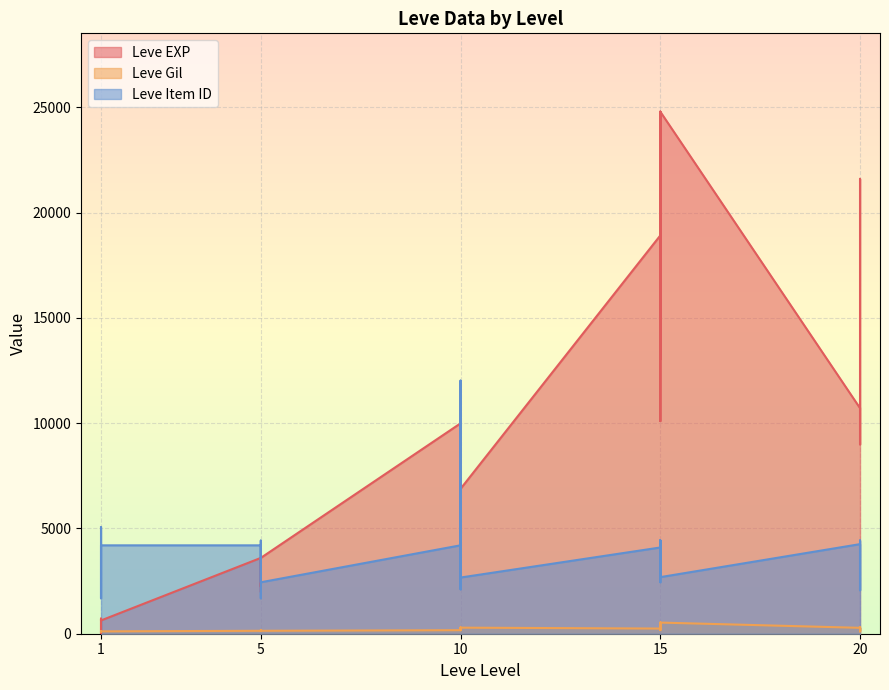

Reading left to right, what are all the values shown in this chart?

Leve EXP: 630	1	450	720	630	630	3600	2230	3040	3600	1980	3600	9990	7880	7880	2230	9990	6880	18910	13040	24790	10100	13040	24790	10710	12960	18290	21600	8990	10710
Leve Gil: 113	116	112	112	113	112	139	170	169	139	140	139	168	288	250	168	293	288	245	173	529	223	173	529	280	166	192	290	105	292
Leve Item ID: 5062	4091	2056	1681	2108	4197	4197	1683	4306	4422	4093	2443	4198	12018	2108	2445	4309	2668	4095	4430	2685	2444	4431	2687	4254	2061	2063	4209	4430	2118